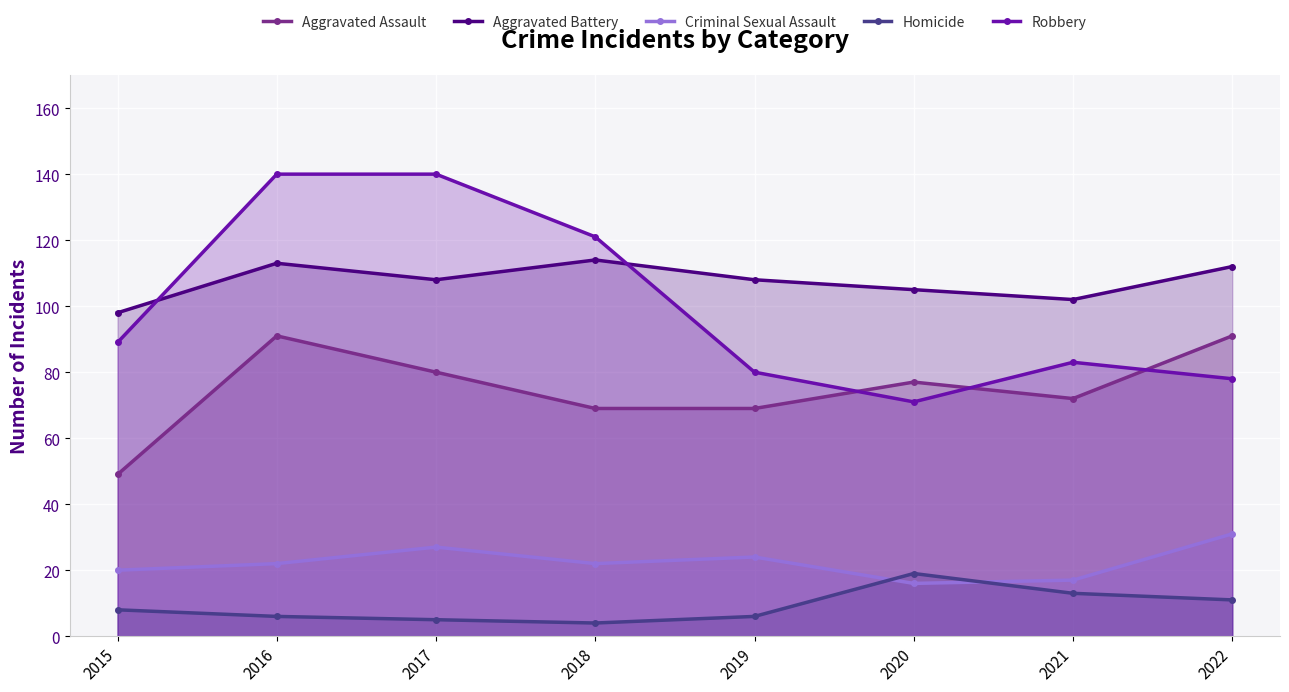

Which has a higher value, 2018 or 2016?

2016